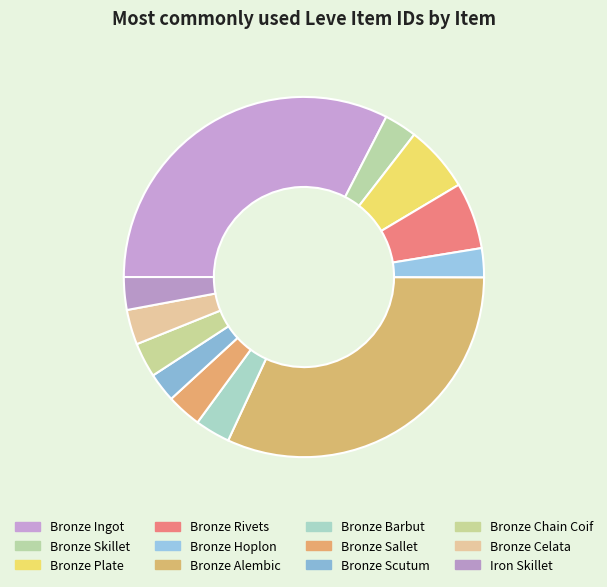

Rank the categories by value from highest to lowest.

Bronze Ingot, Bronze Alembic, Bronze Rivets, Bronze Plate, Bronze Barbut, Bronze Celata, Bronze Sallet, Bronze Chain Coif, Iron Skillet, Bronze Skillet, Bronze Scutum, Bronze Hoplon